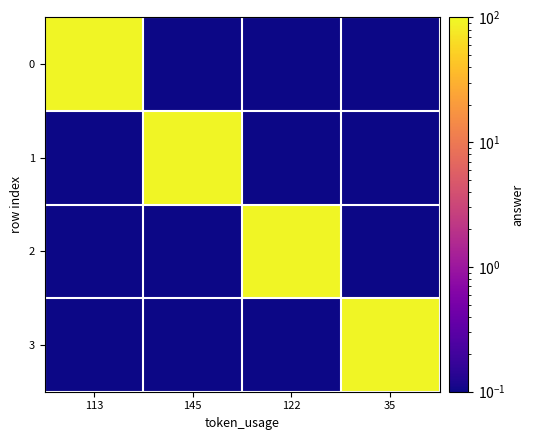

List the series in order of their peak value, highest first.

0, 1, 2, 3